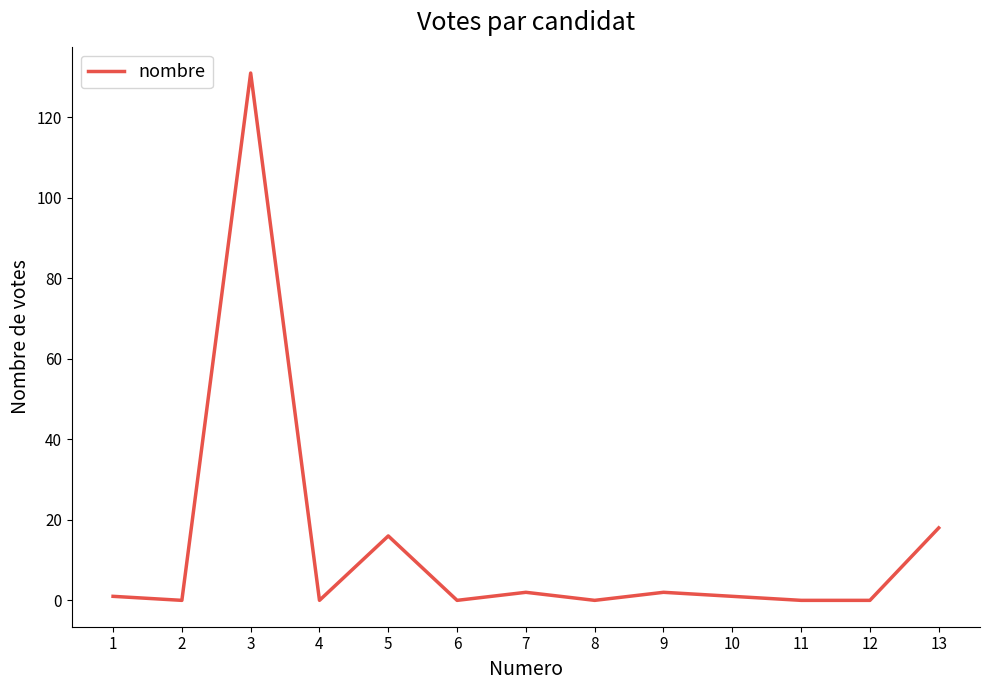

What is the ratio of the value at 7 to the value at 10?

2.0